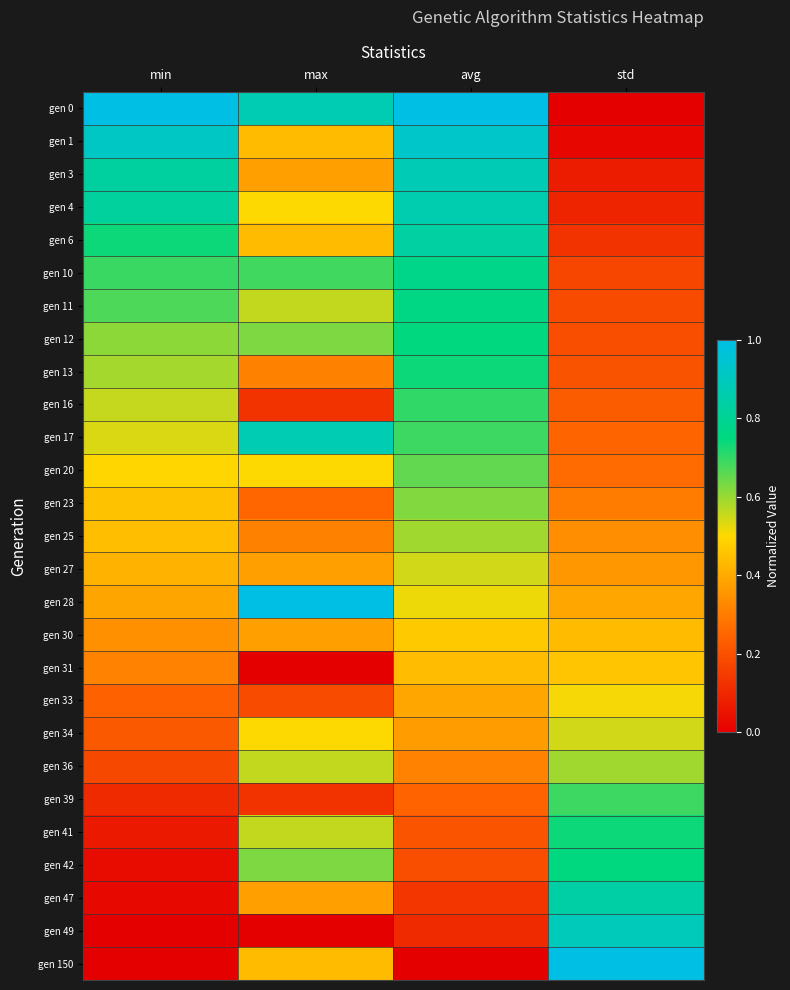

At which category is the sum across all series the highest?

avg